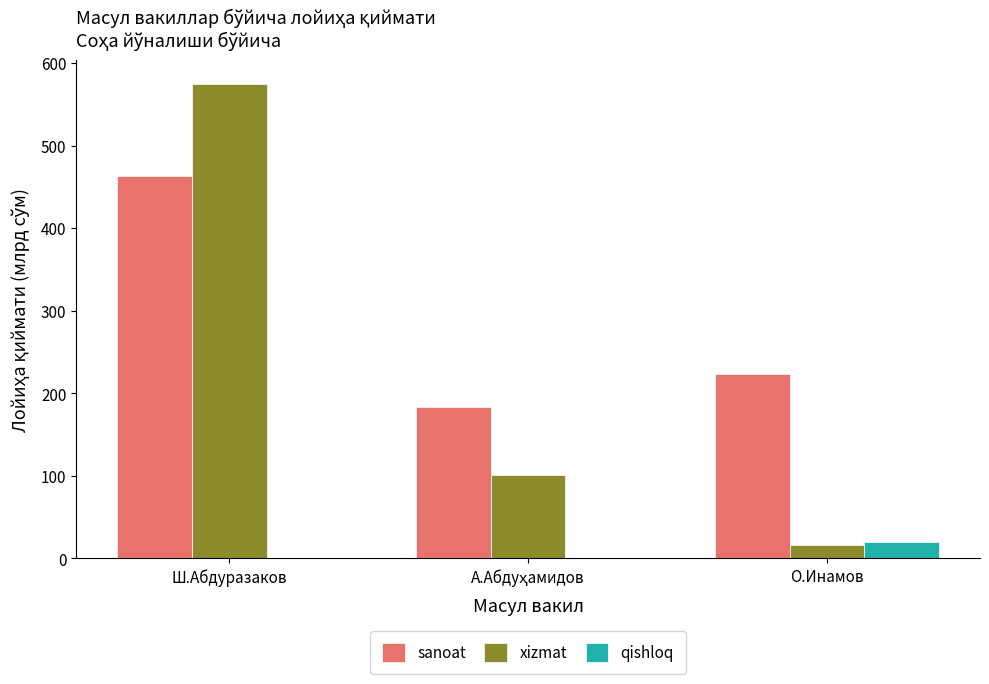

Where is sanoat nearest to the value 323?

О.Инамов